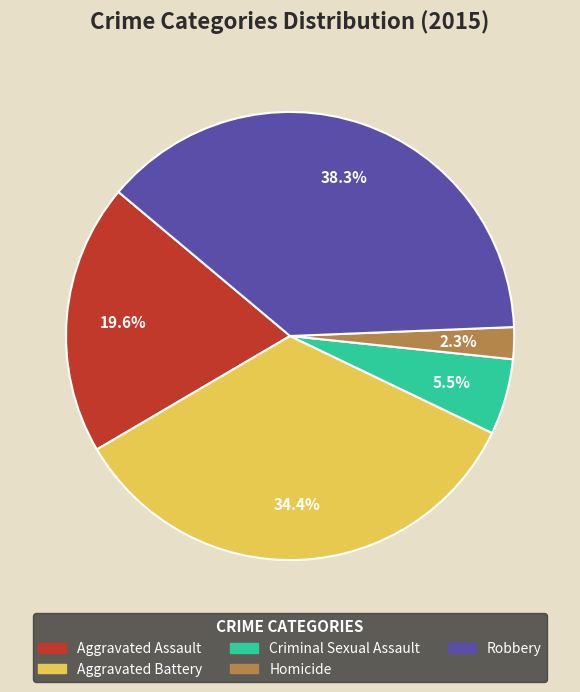

Which has a higher value, Homicide or Aggravated Battery?

Aggravated Battery